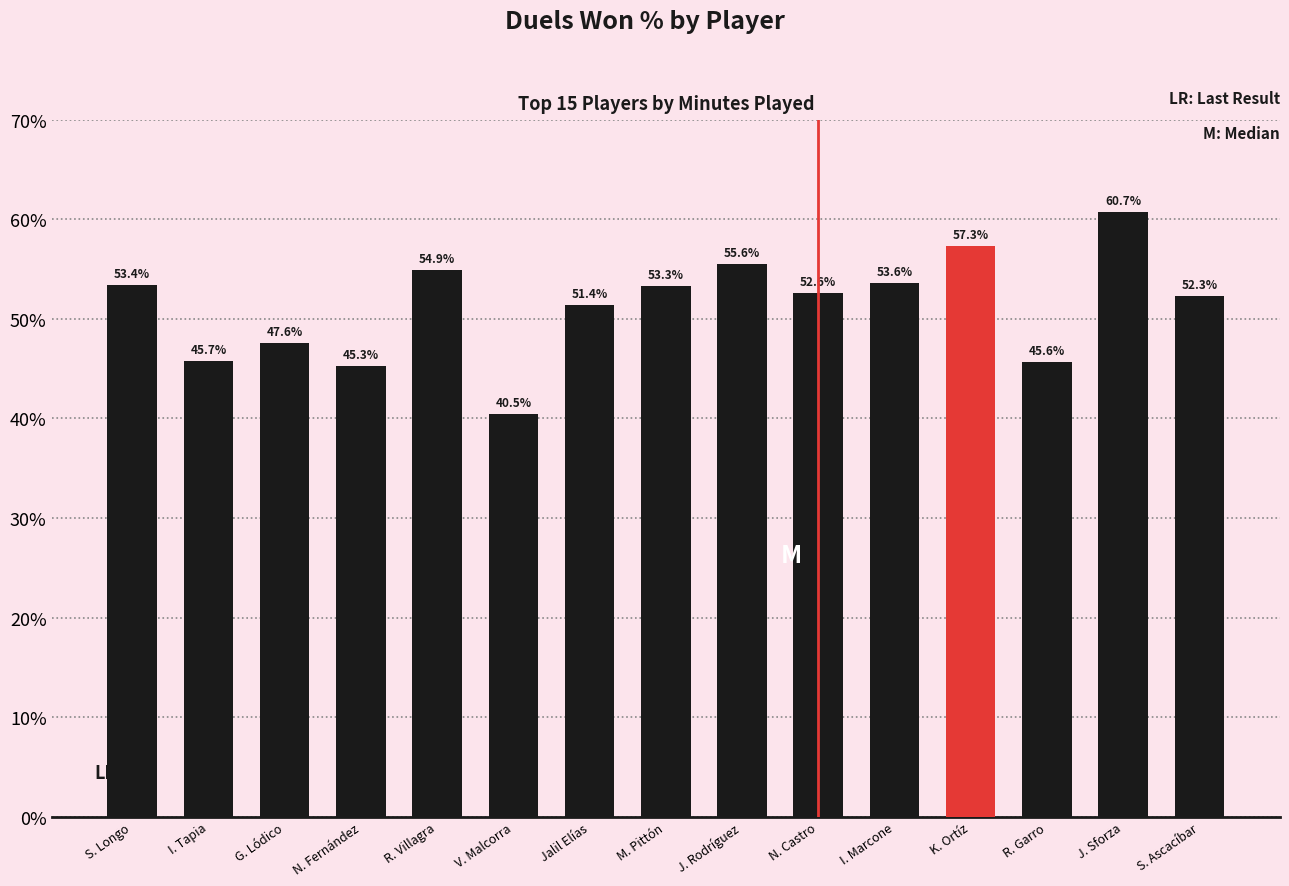

What is the value of the 8th bar from the left?

53.3